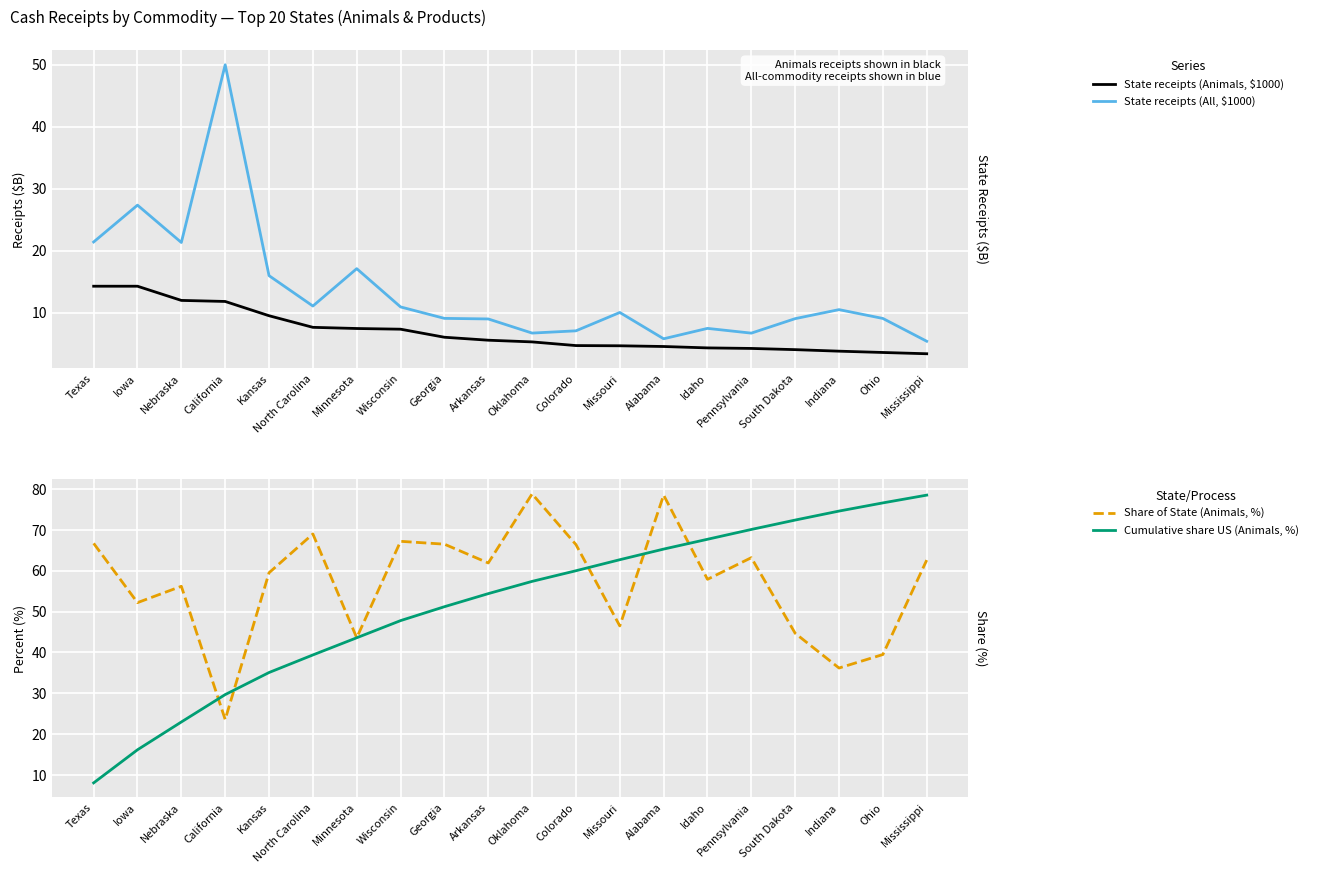

Reading right to left, extract all data points from this chart.

State receipts (Animals, $1000): Mississippi=3.4	Ohio=3.6	Indiana=3.8	South Dakota=4.0	Pennsylvania=4.2	Idaho=4.3	Alabama=4.5	Missouri=4.7	Colorado=4.7	Oklahoma=5.3	Arkansas=5.6	Georgia=6.0	Wisconsin=7.3	Minnesota=7.5	North Carolina=7.6	Kansas=9.5	California=11.8	Nebraska=12.0	Iowa=14.3	Texas=14.3
State receipts (All, $1000): Mississippi=5.4	Ohio=9.1	Indiana=10.5	South Dakota=9.0	Pennsylvania=6.7	Idaho=7.5	Alabama=5.8	Missouri=10.0	Colorado=7.1	Oklahoma=6.7	Arkansas=9.0	Georgia=9.1	Wisconsin=10.9	Minnesota=17.1	North Carolina=11.1	Kansas=16.0	California=50.0	Nebraska=21.3	Iowa=27.3	Texas=21.4
Share of State (Animals, %): Mississippi=62.6	Ohio=39.5	Indiana=36.2	South Dakota=44.7	Pennsylvania=63.2	Idaho=57.9	Alabama=78.5	Missouri=46.5	Colorado=66.4	Oklahoma=78.8	Arkansas=61.9	Georgia=66.5	Wisconsin=67.2	Minnesota=43.6	North Carolina=69.0	Kansas=59.5	California=23.6	Nebraska=56.2	Iowa=52.2	Texas=66.7
Cumulative share US (Animals, %): Mississippi=78.5	Ohio=76.6	Indiana=74.6	South Dakota=72.4	Pennsylvania=70.1	Idaho=67.7	Alabama=65.3	Missouri=62.7	Colorado=60.0	Oklahoma=57.4	Arkansas=54.4	Georgia=51.2	Wisconsin=47.8	Minnesota=43.6	North Carolina=39.4	Kansas=35.1	California=29.7	Nebraska=23.0	Iowa=16.2	Texas=8.1